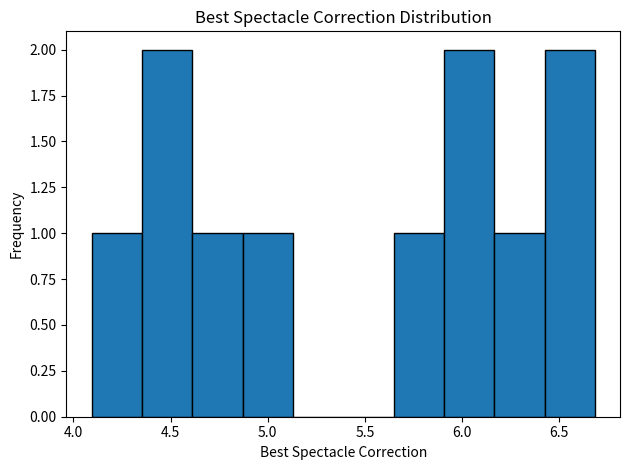

Reading left to right, list every bar in this chart as the range it spans on the x-axis followed by its height. Neither the bar edges nor the heights are printed on the chart, so give them approximately, as read against the axes.

4.10 to 4.35: 1
4.35 to 4.60: 2
4.60 to 4.85: 1
4.85 to 5.15: 1
5.15 to 5.40: 0
5.40 to 5.65: 0
5.65 to 5.90: 1
5.90 to 6.15: 2
6.15 to 6.40: 1
6.40 to 6.70: 2